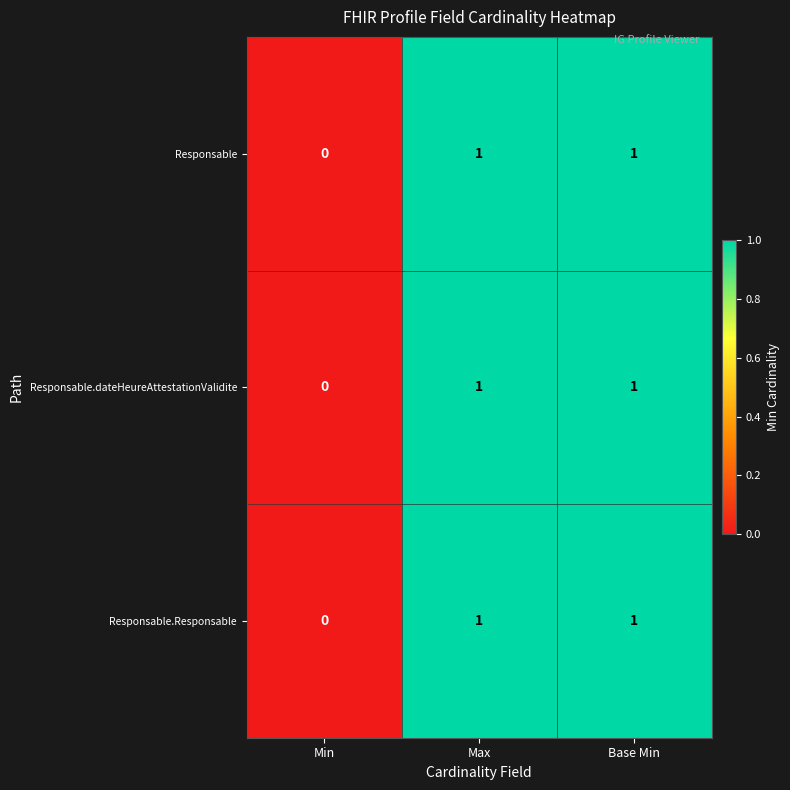

True or false: Responsable has a value of 1 at Max.

True